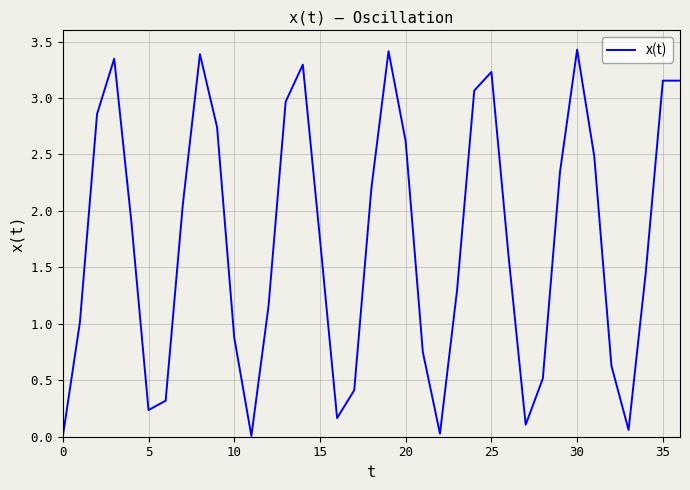

What is the maximum value shown in the chart?

3.4